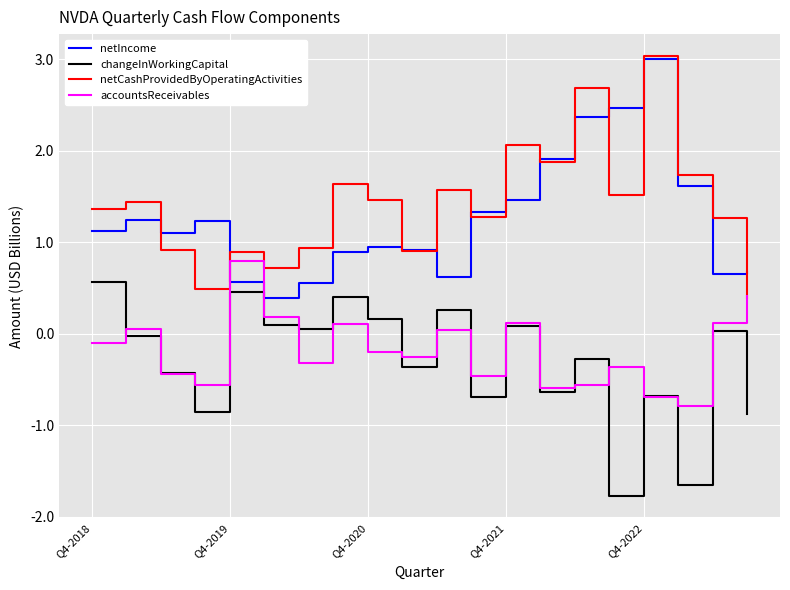

How many values in the netCashProvidedByOperatingActivities series exceed 1?

13